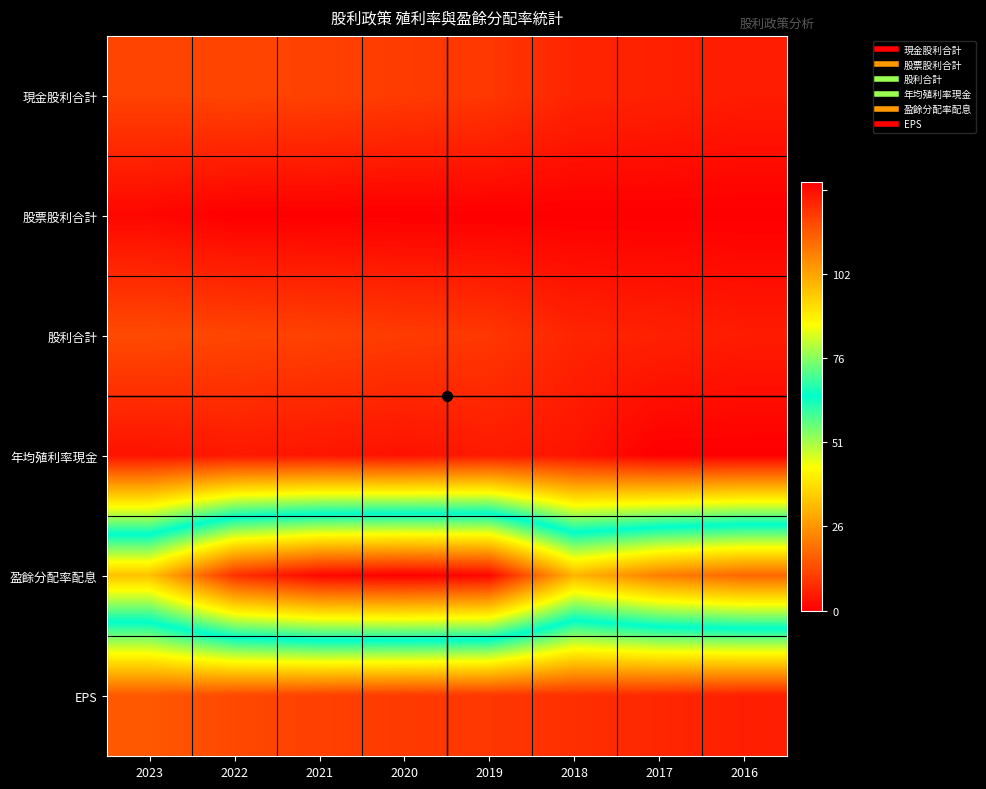

Reading right to left, what are all the values shown in this chart?

現金股利合計: 2016=3.8	2017=4.5	2018=5.0	2019=7.5	2020=8.0	2021=8.8	2022=9.3	2023=9.0
股票股利合計: 2016=0.0	2017=0.0	2018=0.0	2019=0.0	2020=0.0	2021=0.0	2022=0.0	2023=1.0
股利合計: 2016=3.8	2017=4.5	2018=5.0	2019=7.5	2020=8.0	2021=8.8	2022=9.3	2023=10.0
年均殖利率現金: 2016=0.0	2017=0.0	2018=2.8	2019=3.6	2020=2.5	2021=3.0	2022=3.3	2023=2.6
盈餘分配率配息: 2016=88.2	2017=85.1	2018=77.7	2019=101.0	2020=102.0	2021=101.0	2022=95.4	2023=75.9
EPS: 2016=4.3	2017=5.3	2018=6.4	2019=7.4	2020=7.8	2021=8.7	2022=9.8	2023=11.8